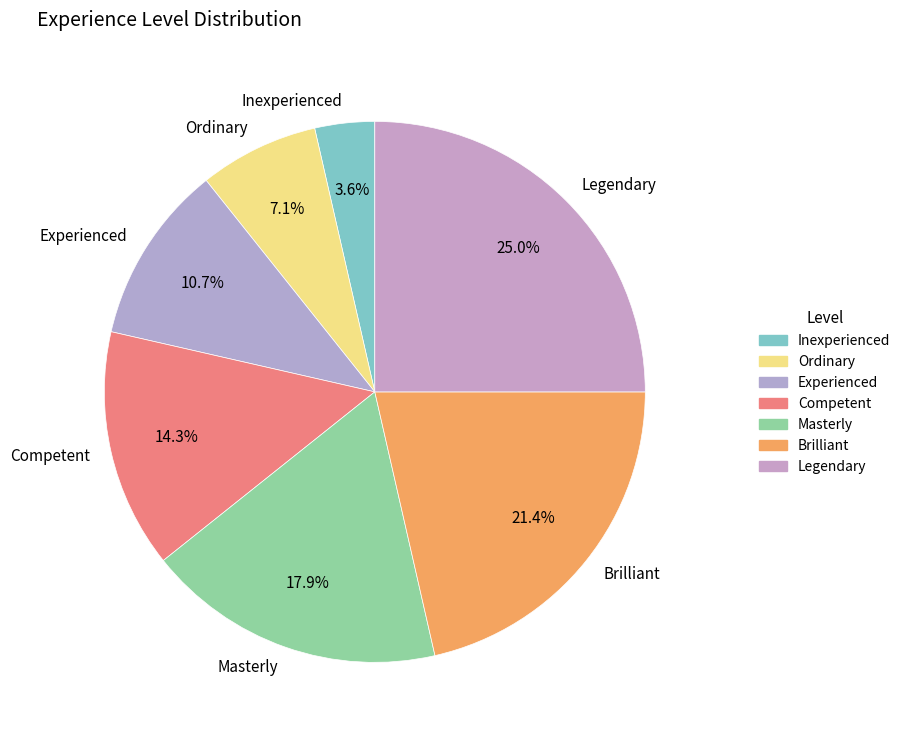

What is the ratio of the value at Inexperienced to the value at Ordinary?

0.5